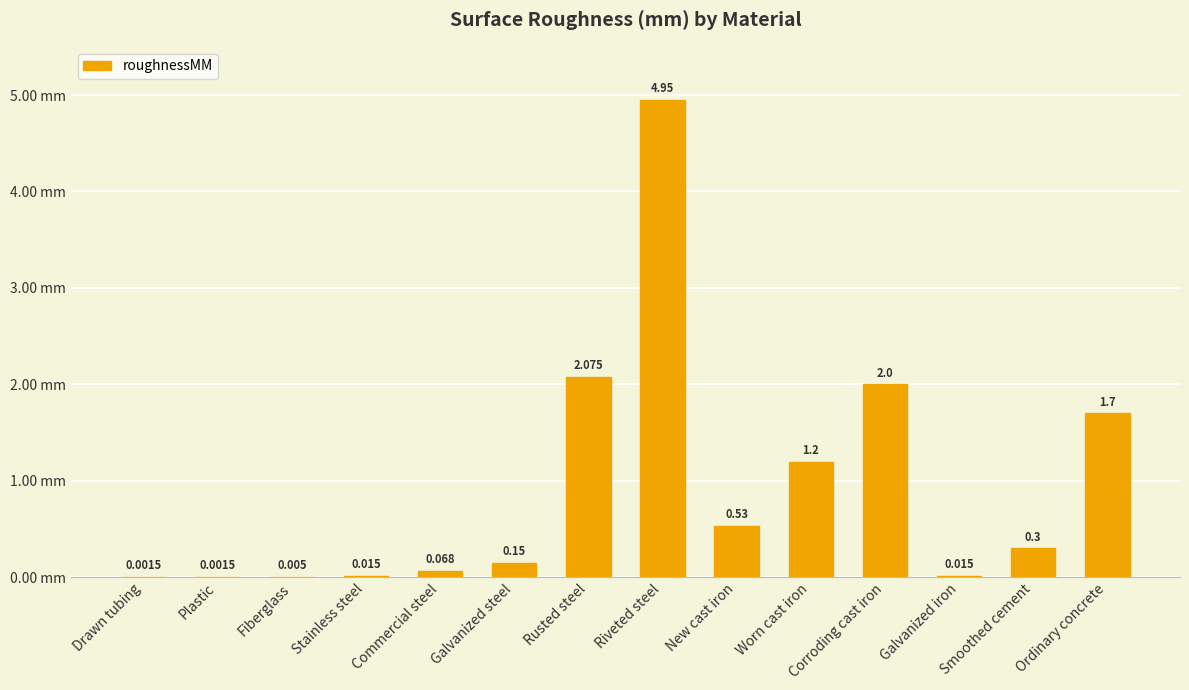

Where is the data nearest to the value 2?

Corroding cast iron